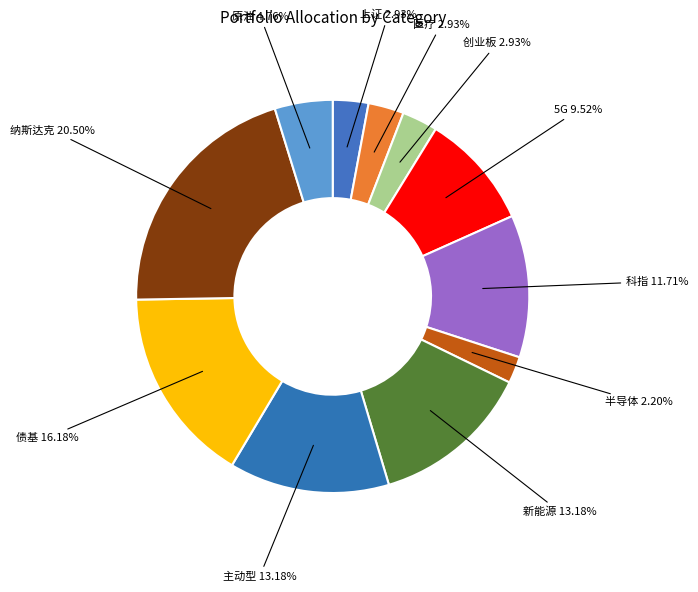

How many segments does this pie chart have?

11